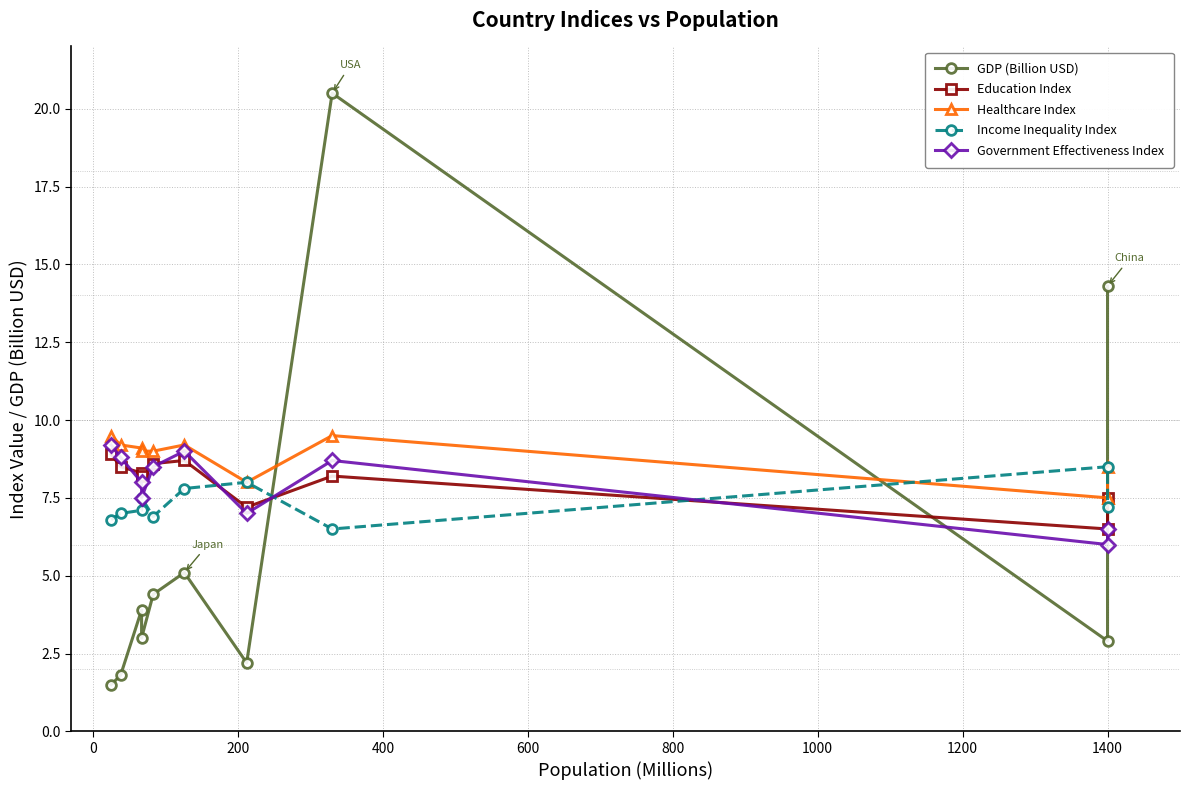

How many intersections are there between GDP (Billion USD) and Healthcare Index?

3